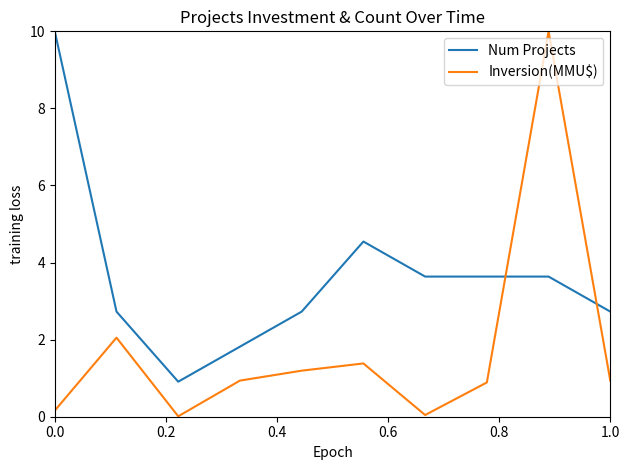

Which series has the widest spread of values?

Inversion(MMU$)